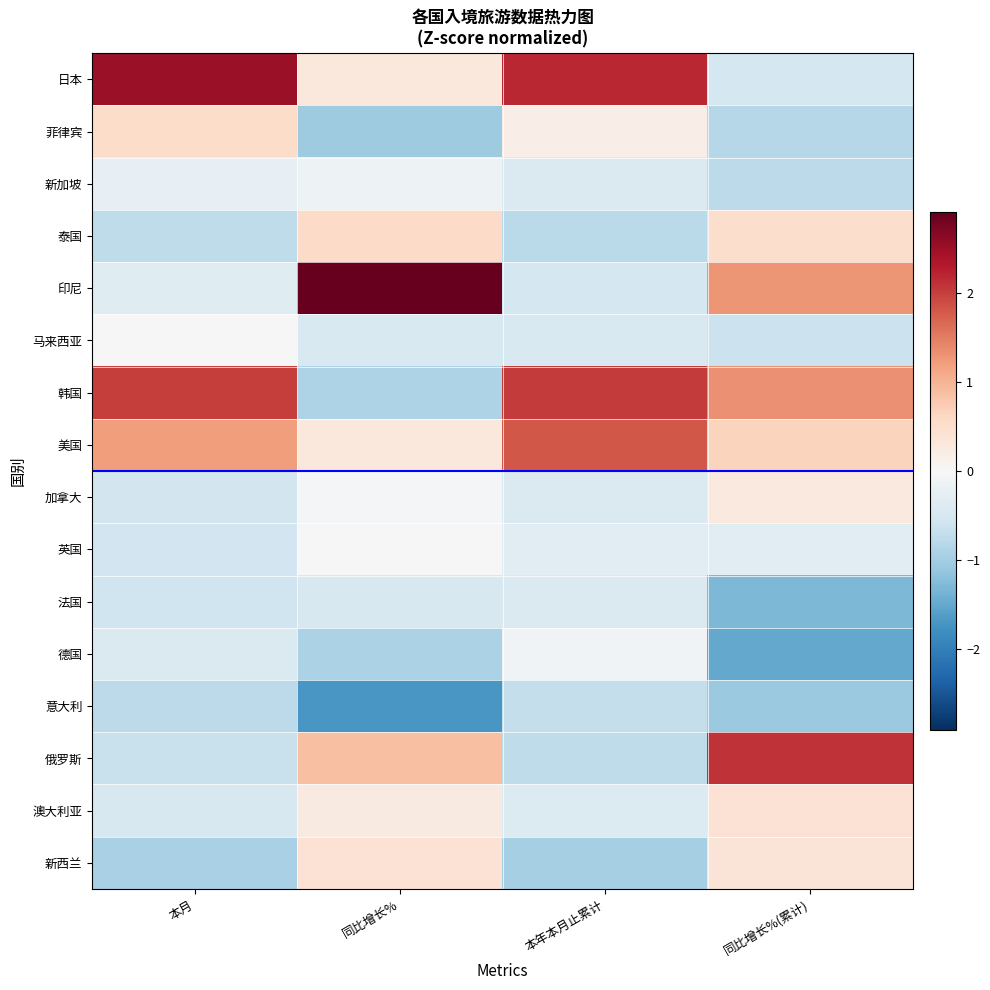

Reading right to left, list all the values displayed in this chart.

日本: 同比增长%(累计)=-0.5	本年本月止累计=2.2	同比增长%=0.3	本月=2.5
菲律宾: 同比增长%(累计)=-0.8	本年本月止累计=0.2	同比增长%=-1.0	本月=0.5
新加坡: 同比增长%(累计)=-0.8	本年本月止累计=-0.4	同比增长%=-0.1	本月=-0.2
泰国: 同比增长%(累计)=0.5	本年本月止累计=-0.8	同比增长%=0.6	本月=-0.7
印尼: 同比增长%(累计)=1.3	本年本月止累计=-0.5	同比增长%=2.9	本月=-0.3
马来西亚: 同比增长%(累计)=-0.6	本年本月止累计=-0.5	同比增长%=-0.4	本月=-0.0
韩国: 同比增长%(累计)=1.3	本年本月止累计=2.0	同比增长%=-0.9	本月=2.0
美国: 同比增长%(累计)=0.6	本年本月止累计=1.8	同比增长%=0.3	本月=1.2
加拿大: 同比增长%(累计)=0.3	本年本月止累计=-0.4	同比增长%=-0.0	本月=-0.5
英国: 同比增长%(累计)=-0.3	本年本月止累计=-0.3	同比增长%=-0.0	本月=-0.6
法国: 同比增长%(累计)=-1.3	本年本月止累计=-0.4	同比增长%=-0.5	本月=-0.6
德国: 同比增长%(累计)=-1.5	本年本月止累计=-0.1	同比增长%=-0.9	本月=-0.4
意大利: 同比增长%(累计)=-1.1	本年本月止累计=-0.7	同比增长%=-1.7	本月=-0.8
俄罗斯: 同比增长%(累计)=2.1	本年本月止累计=-0.7	同比增长%=0.9	本月=-0.6
澳大利亚: 同比增长%(累计)=0.4	本年本月止累计=-0.4	同比增长%=0.3	本月=-0.5
新西兰: 同比增长%(累计)=0.4	本年本月止累计=-1.0	同比增长%=0.4	本月=-0.9